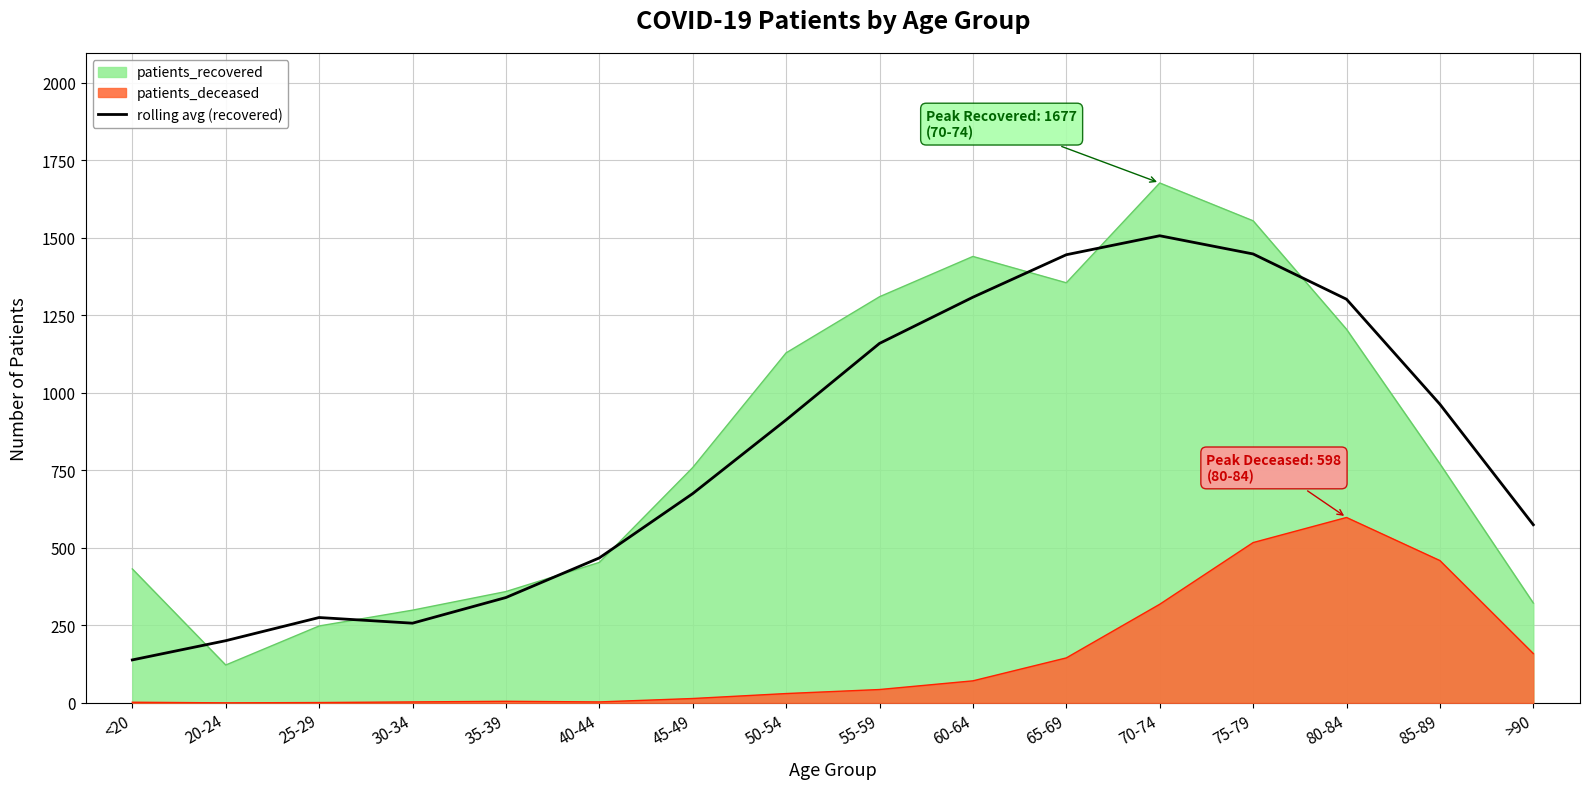

At which label is rolling avg (recovered) closest to 822?

50-54